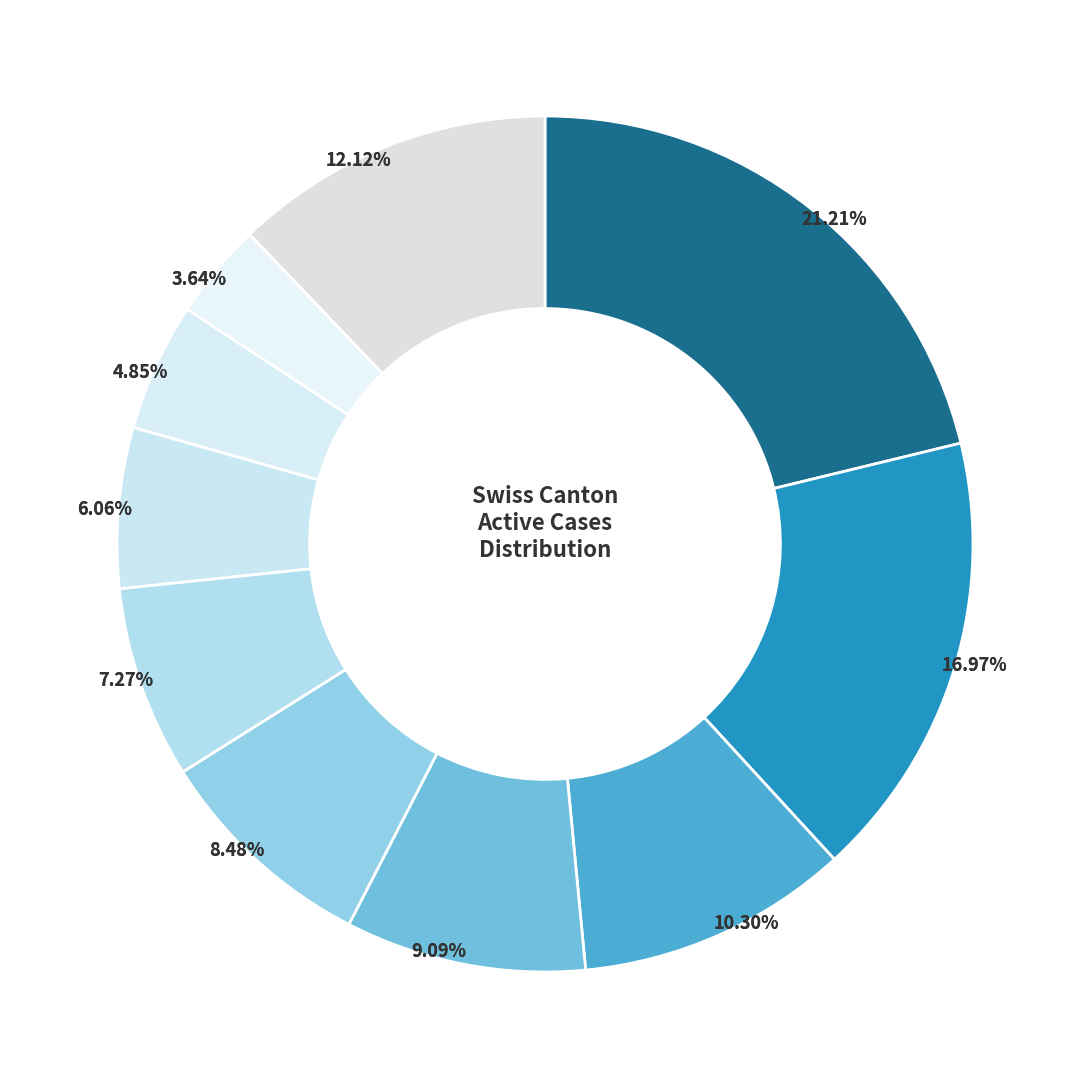

Is there a majority slice in this chart?

No